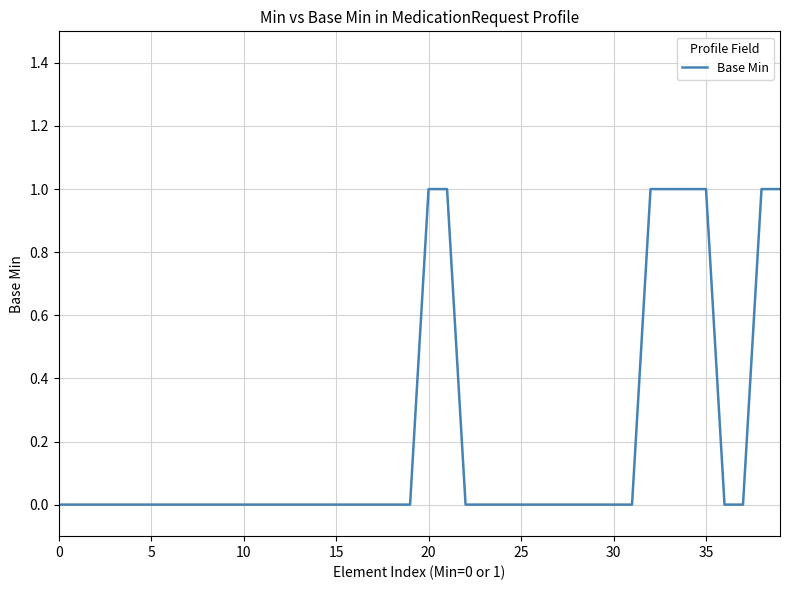

What is the label of the 12th point from the left?

11